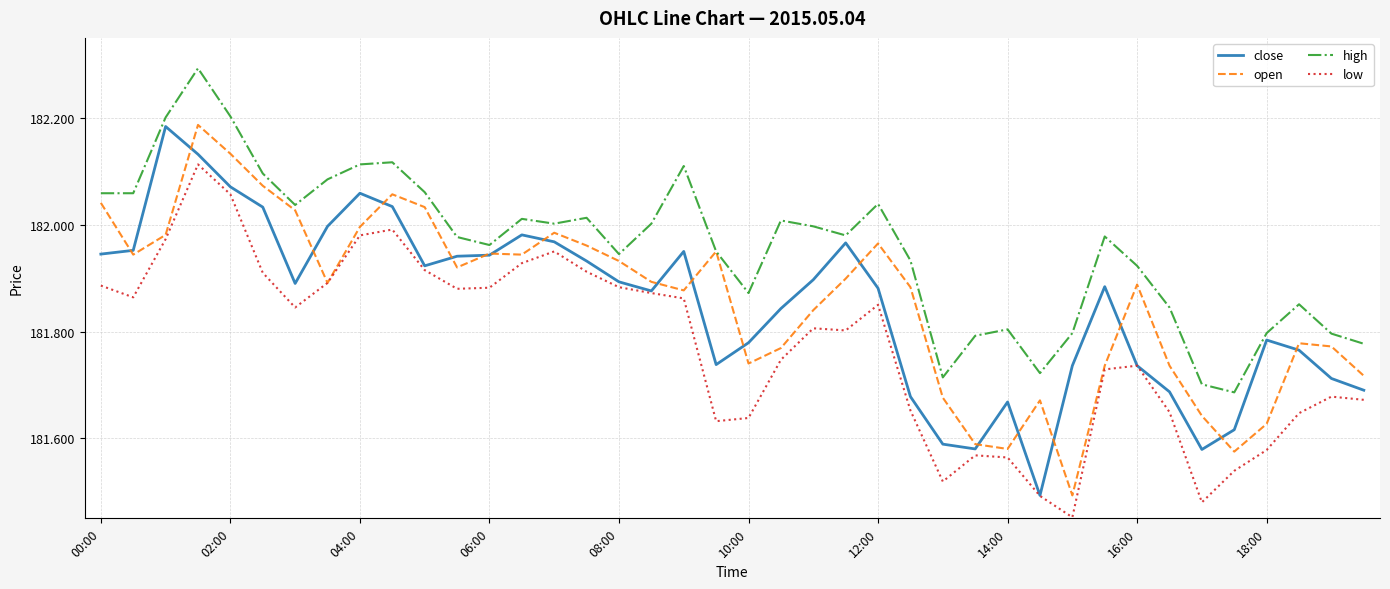

Which series has the largest total across all categories?

high